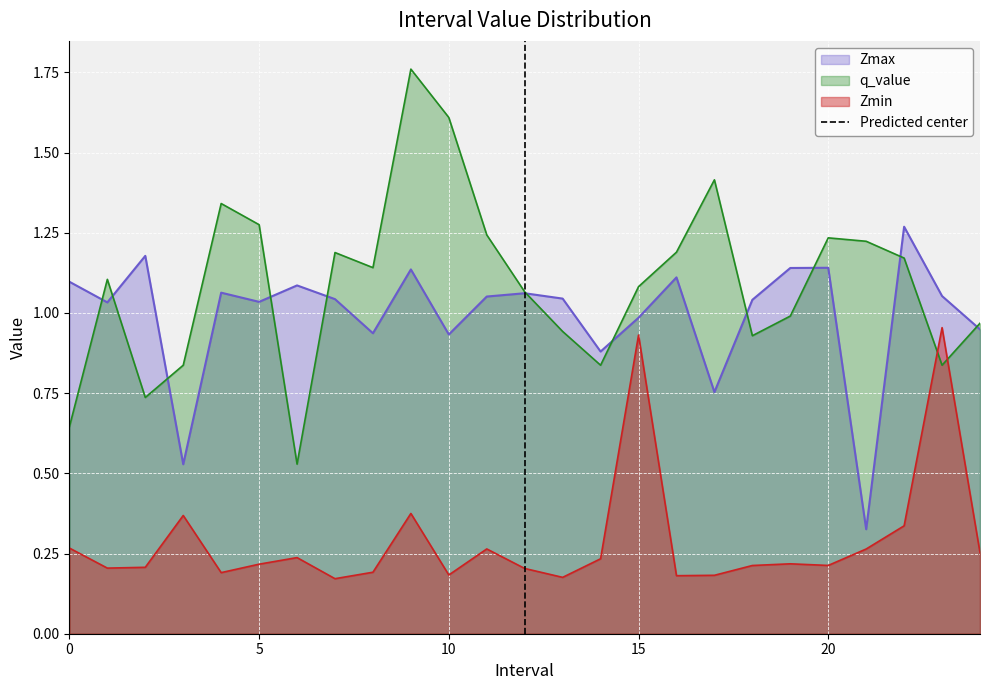

True or false: Zmin and Zmax cross at least once.

False